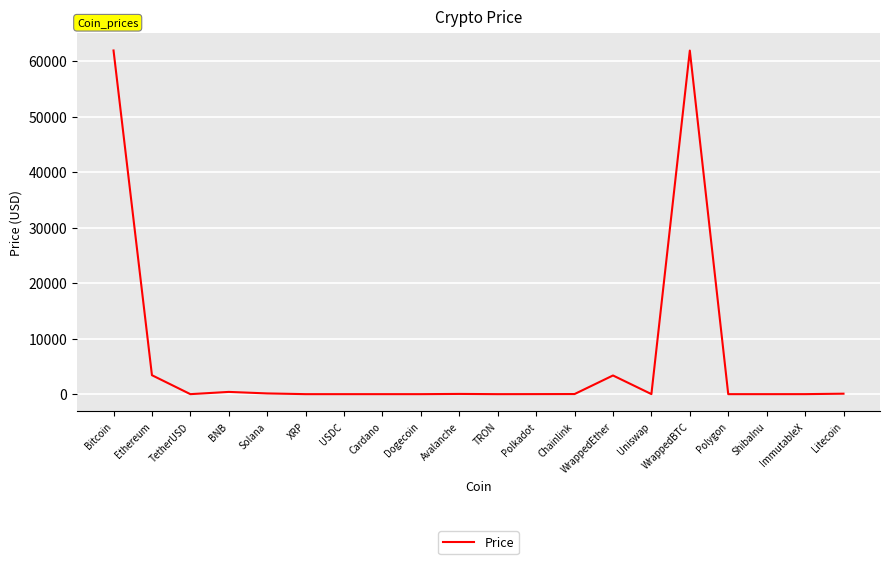

What is the change in value from TetherUSD to WrappedBTC?

+61889.2